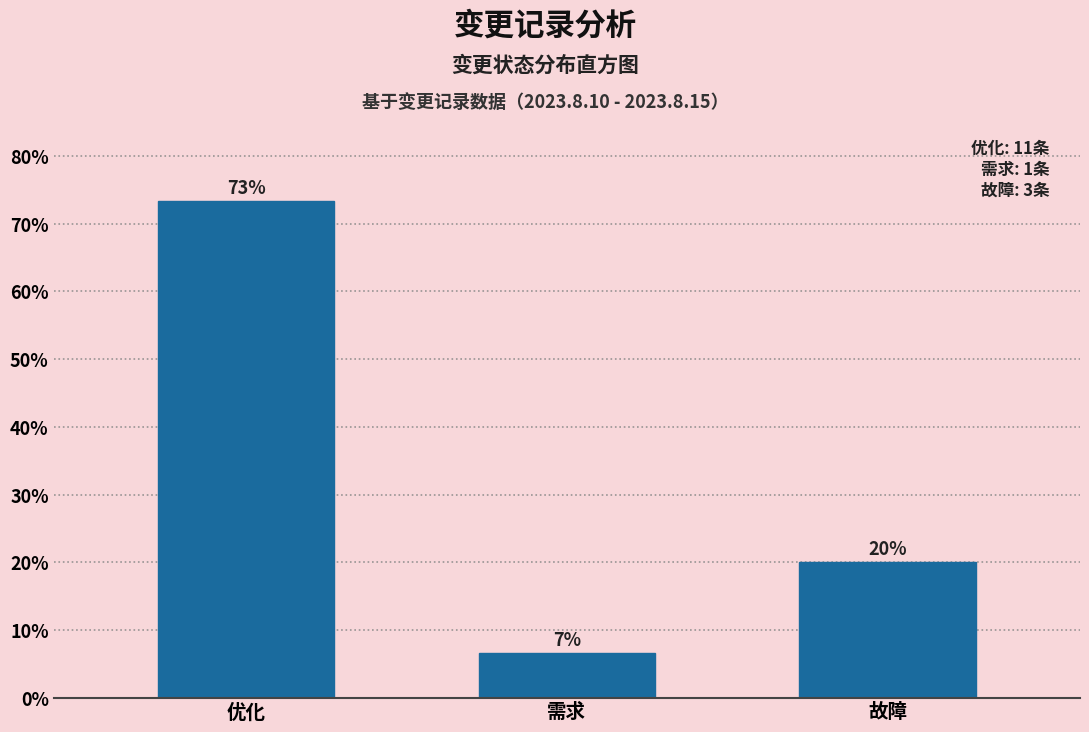

What is the value of the 1st bar from the left?

73.3